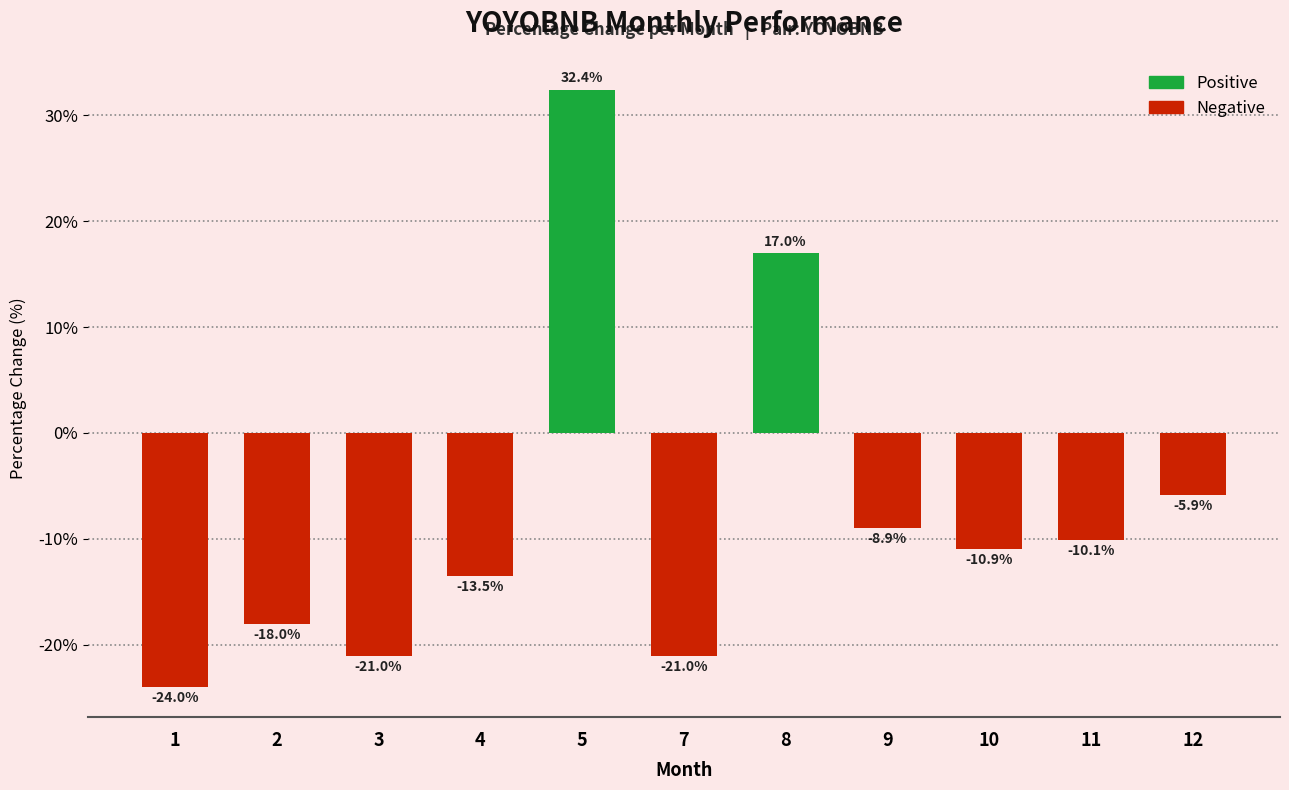

What is the value of the 4th bar from the left?

-13.5